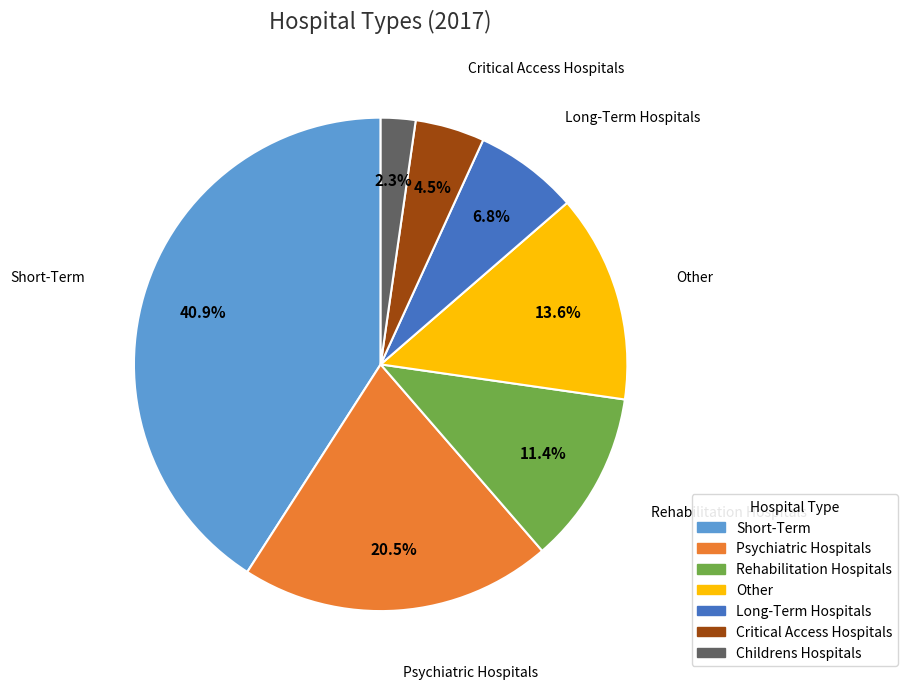

The Rehabilitation Hospitals slice represents 11% of the pie. True or false?

True